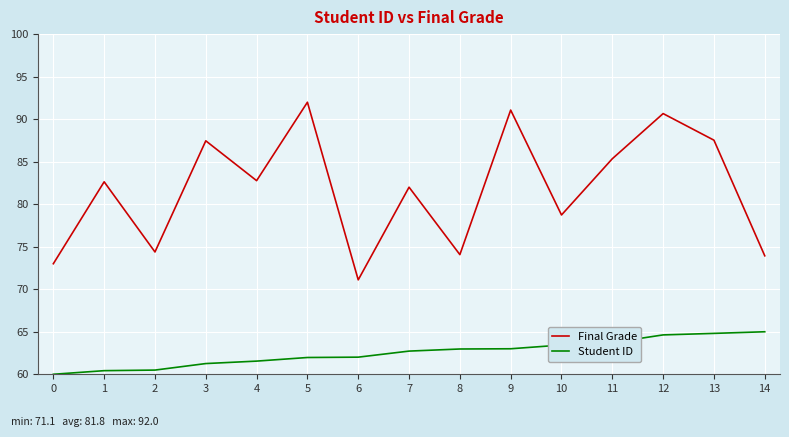

What is the difference between the Student ID values at 11 and 6?

1.7